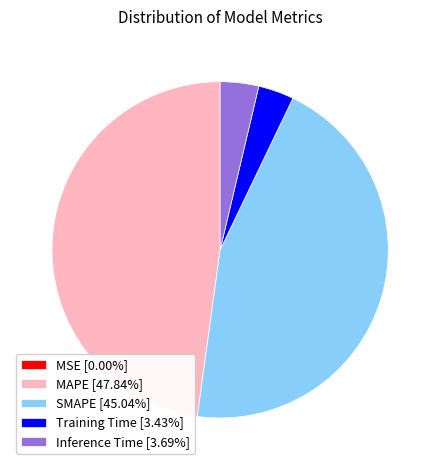

Is there any slice that represents more than half of the pie?

No